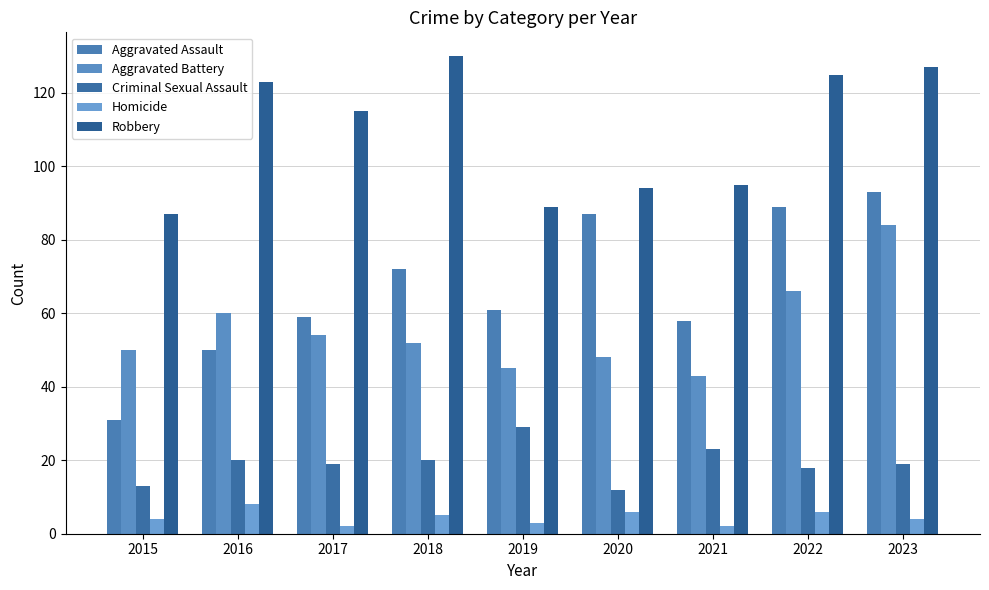

At which category does the chart reach its minimum across all series?

2017